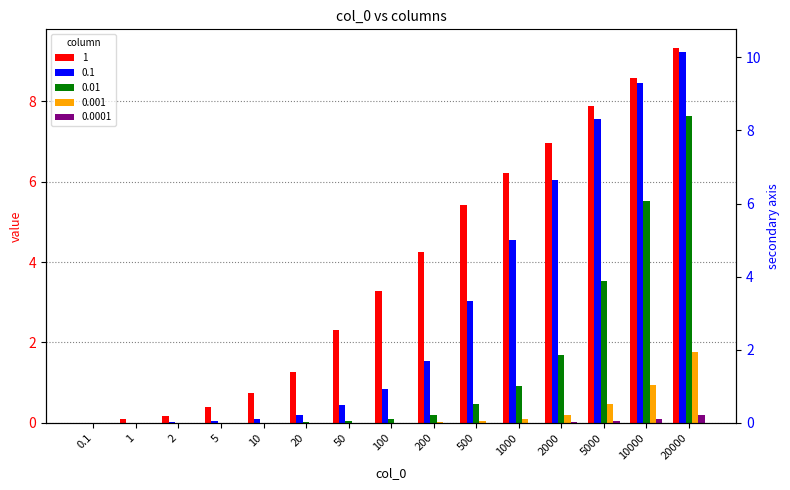

The value of 0.0001 at 50 is 0.0. True or false?

True